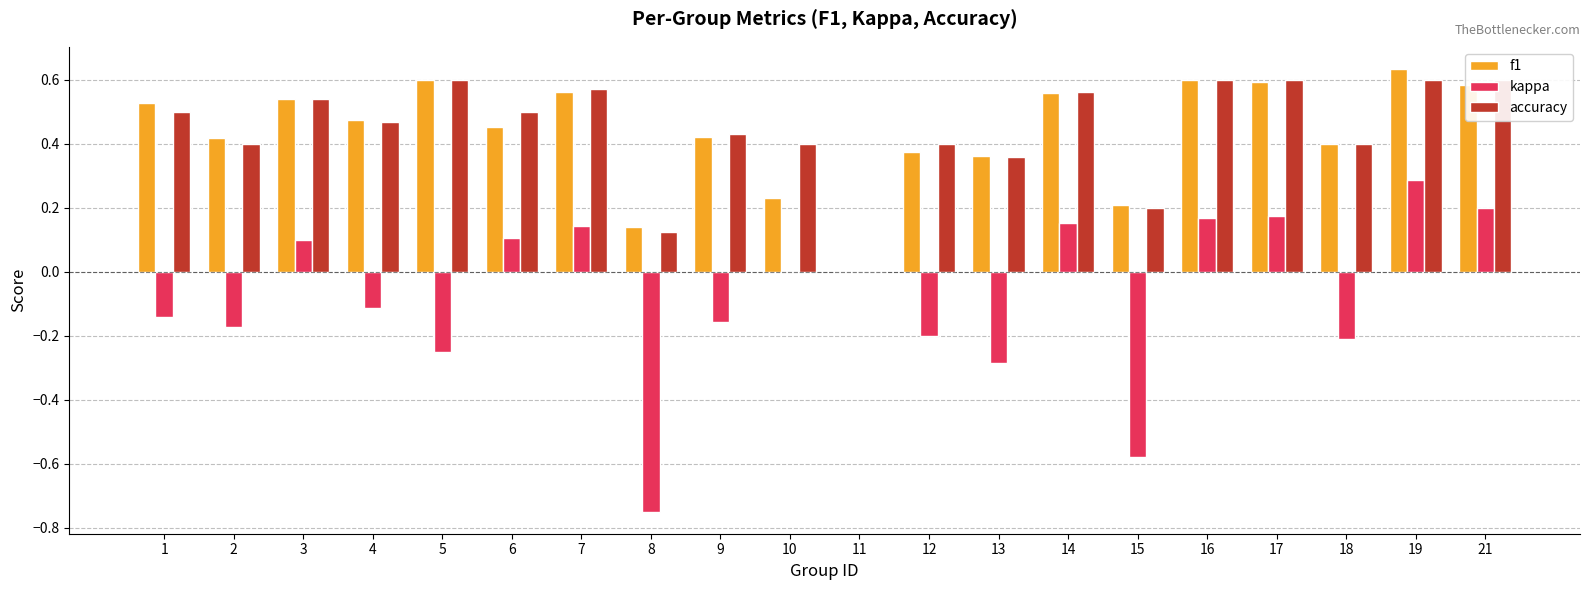

How many groups of bars are there?

20